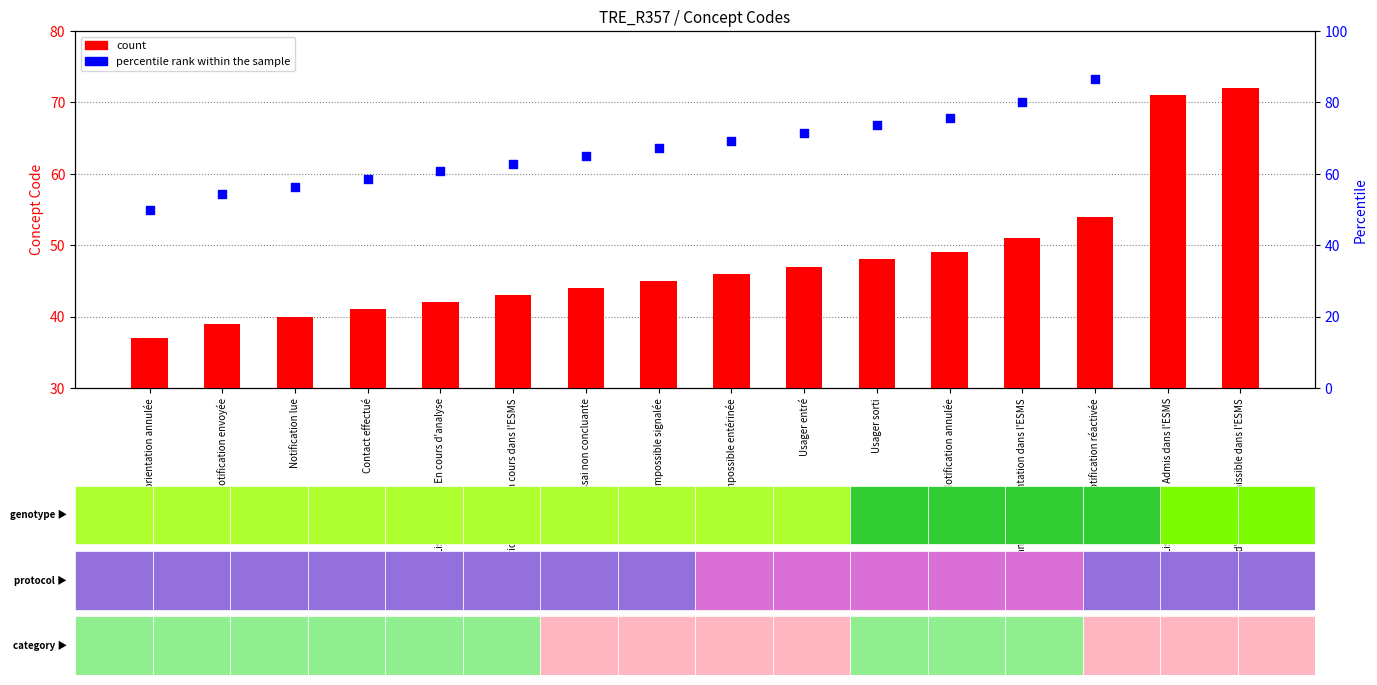

Which series contains the lowest Y value?

count